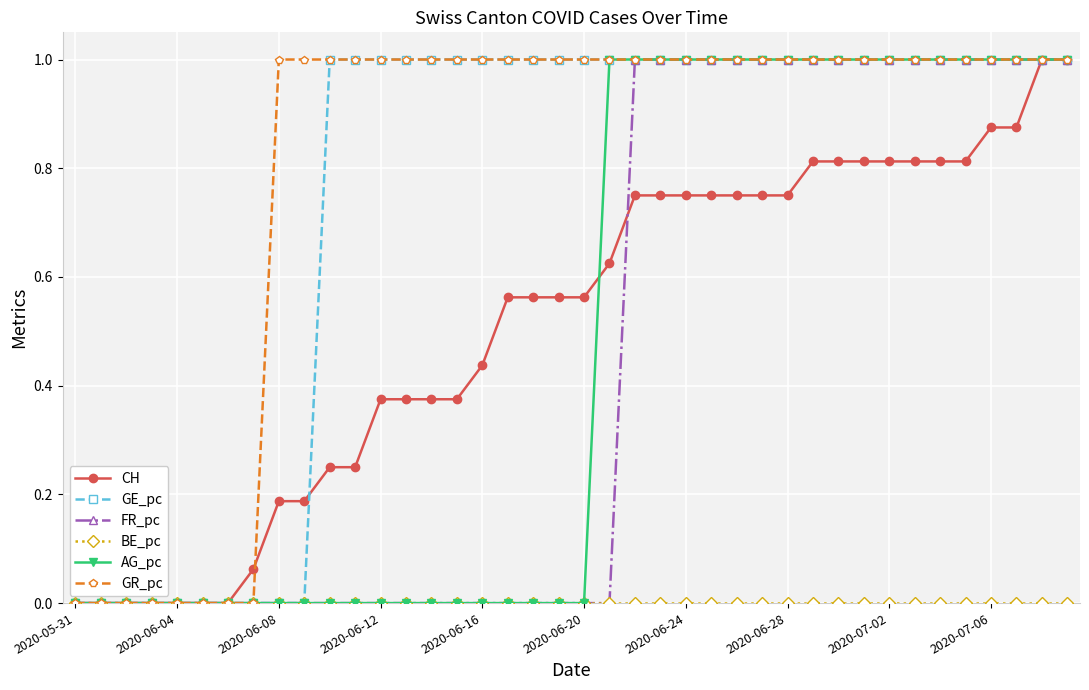

Which series has the largest total across all categories?

GR_pc